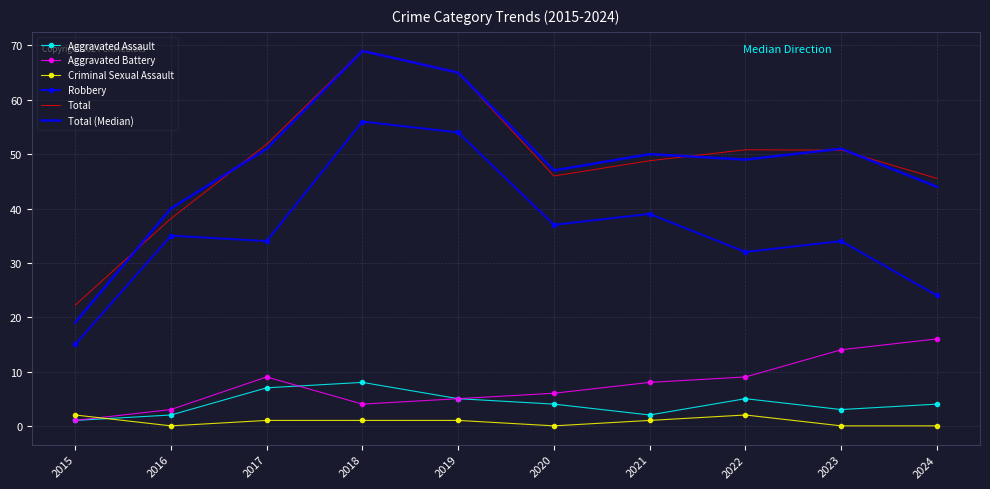

True or false: Total (Median) and Aggravated Assault cross at least once.

False